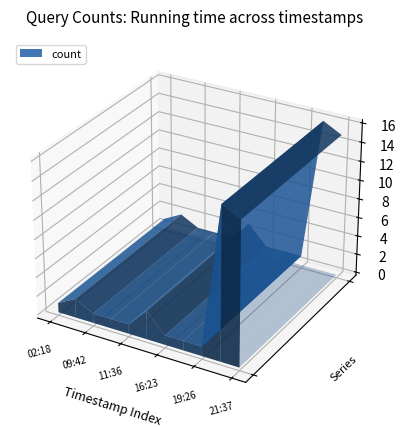

Reading right to left, transcribe all the data shown in this chart.

15	16	1	1	1	3	1	1	1	2	1